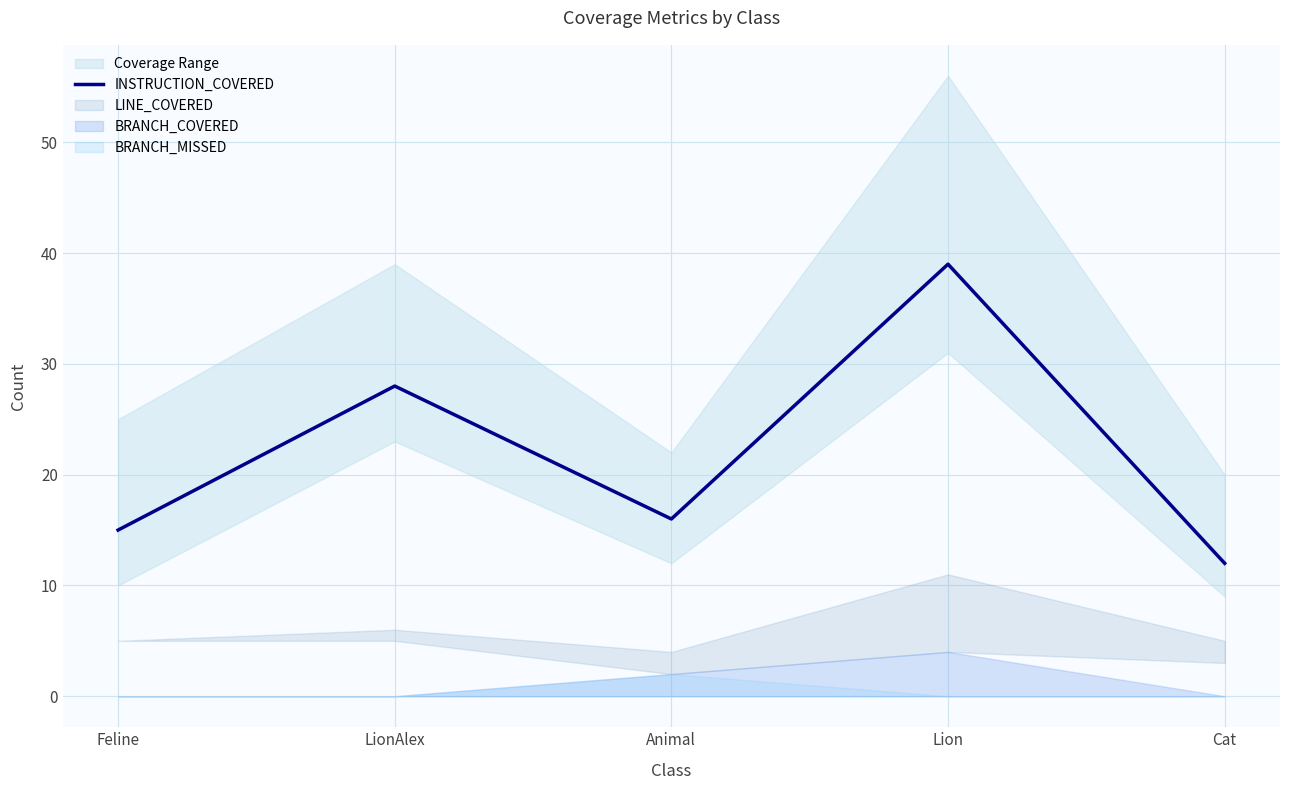

Rank the categories by value from lowest to highest.

Cat, Feline, Animal, LionAlex, Lion